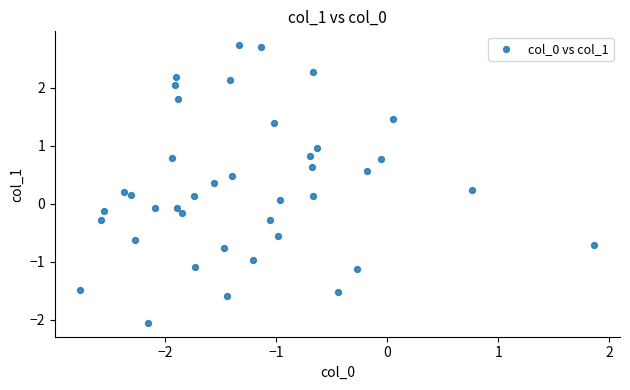

What is the range of X values (max minus min)?

4.6